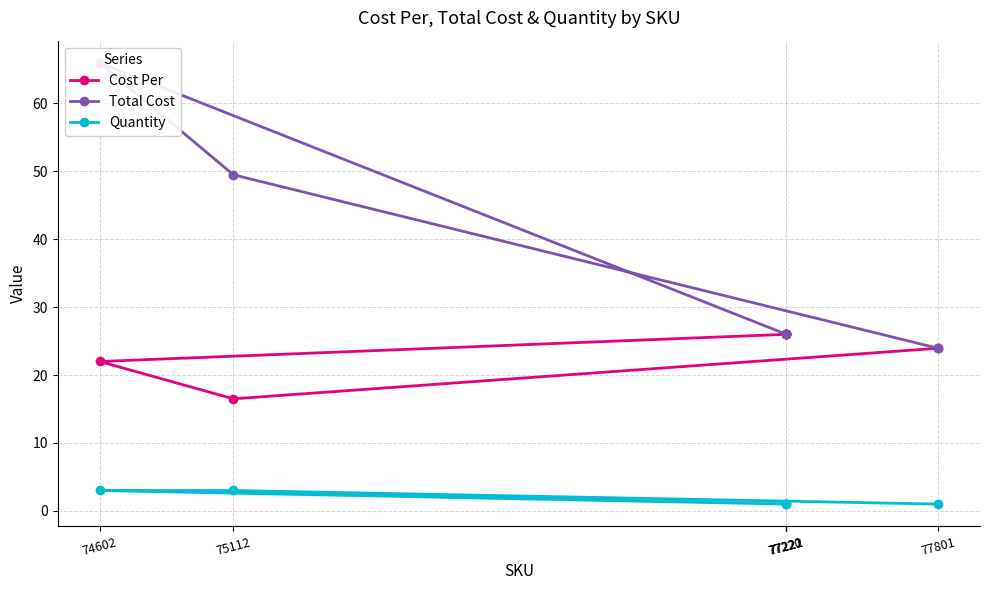

Which series changed the most between 77801 and 75112?

Total Cost